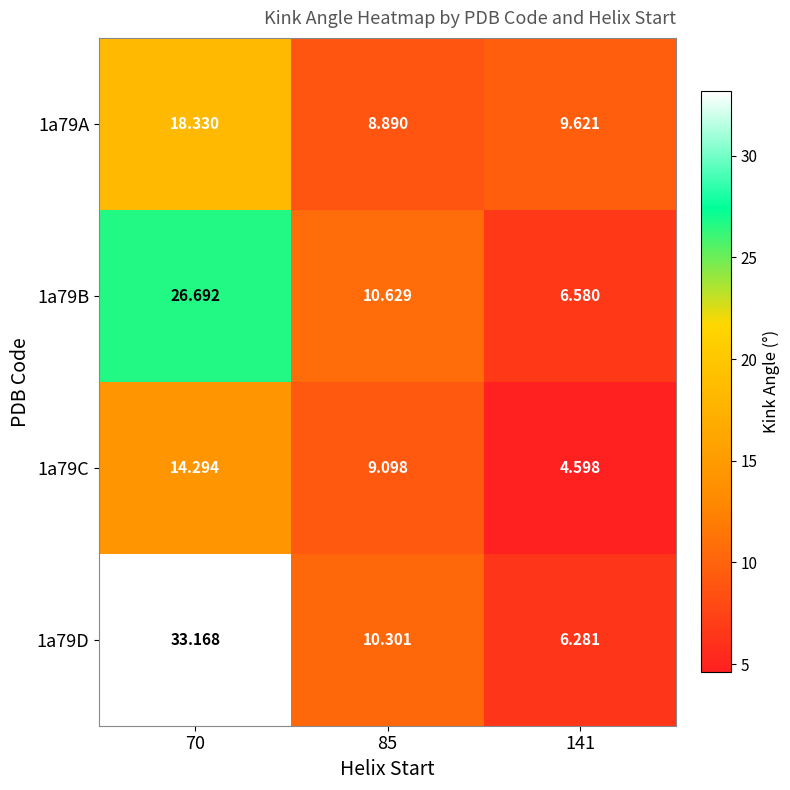

Is the value of 1a79D at 85 greater than the value of 1a79A at 141?

Yes